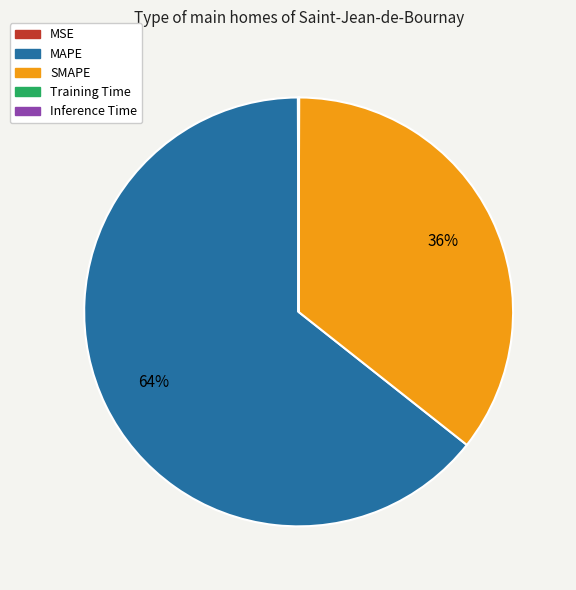

What is the largest slice in the pie chart?

MAPE